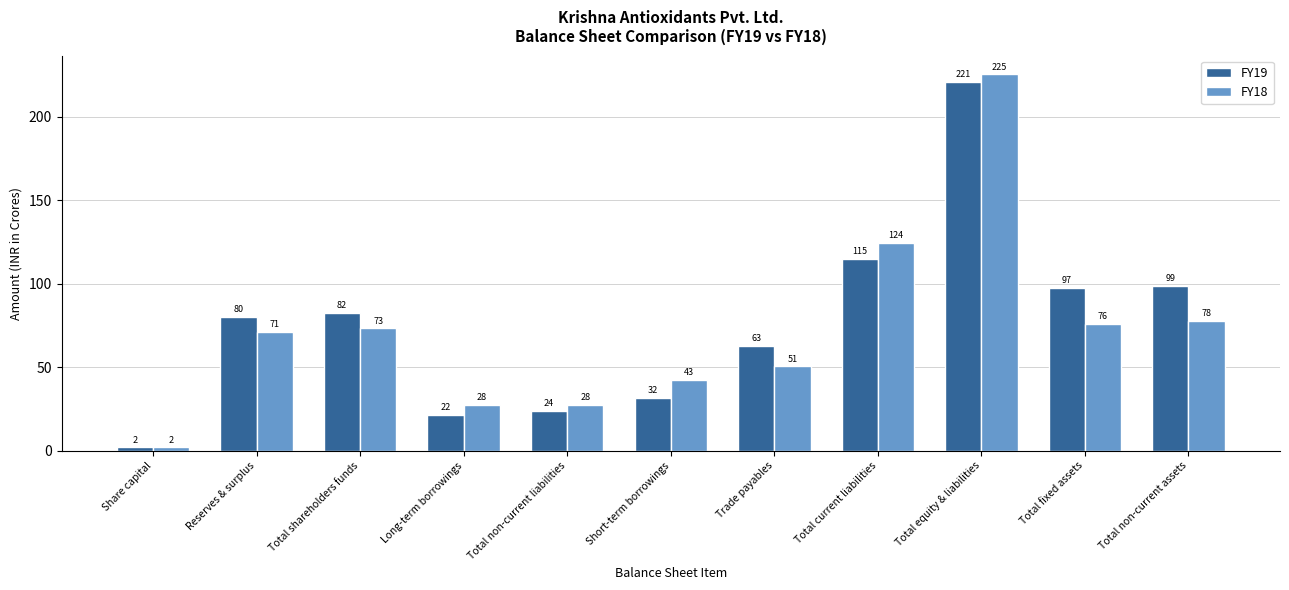

Which series has the largest total across all categories?

FY19